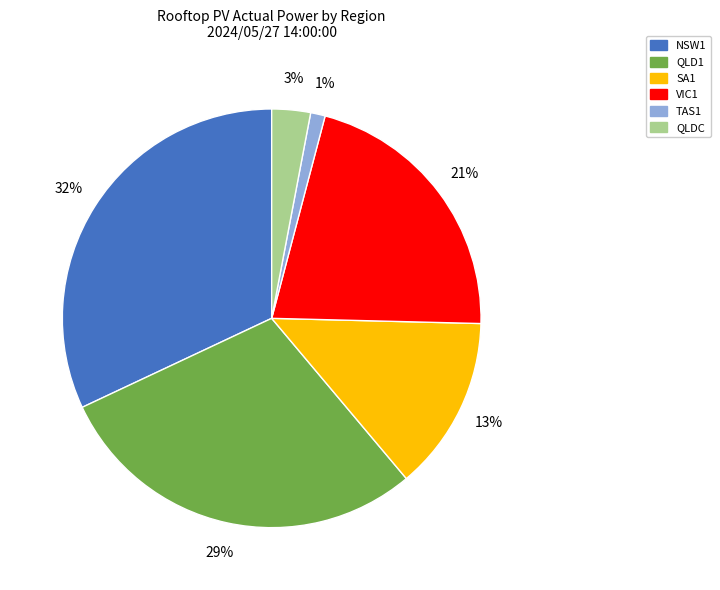

How many segments does this pie chart have?

6